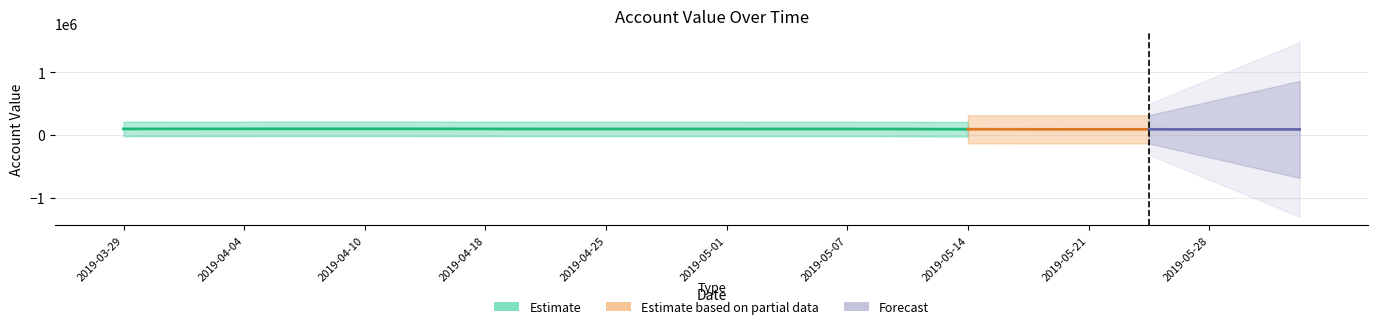

Is it true that the value at 2019-04-01 is 2598.8?

False